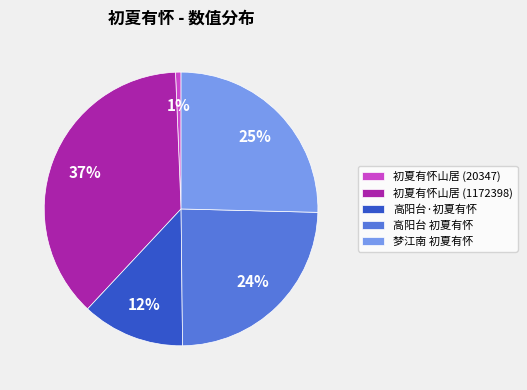

True or false: 梦江南 初夏有怀 accounts for 25% of the total.

True